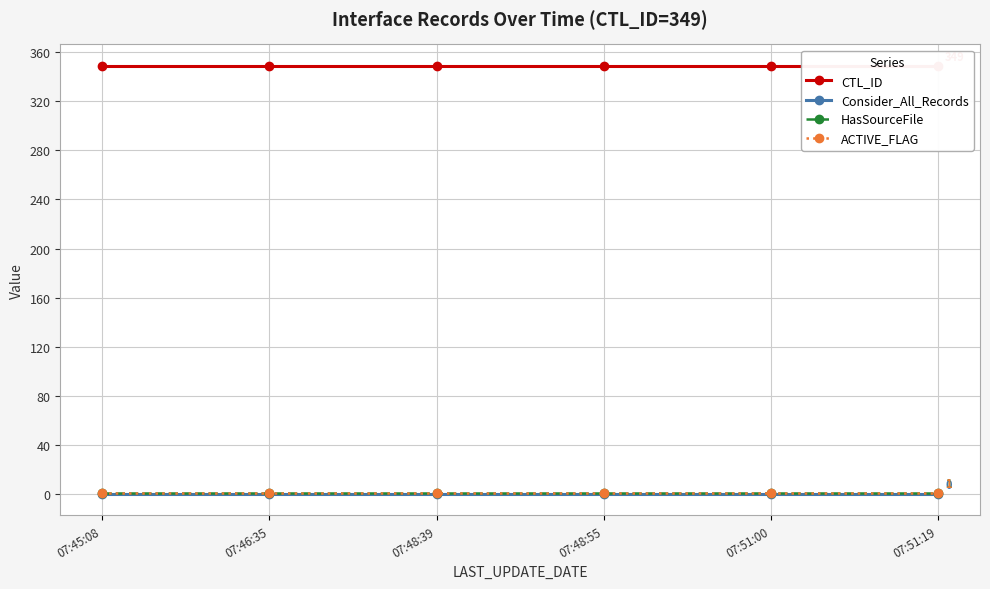

True or false: ACTIVE_FLAG and Consider_All_Records cross at least once.

False